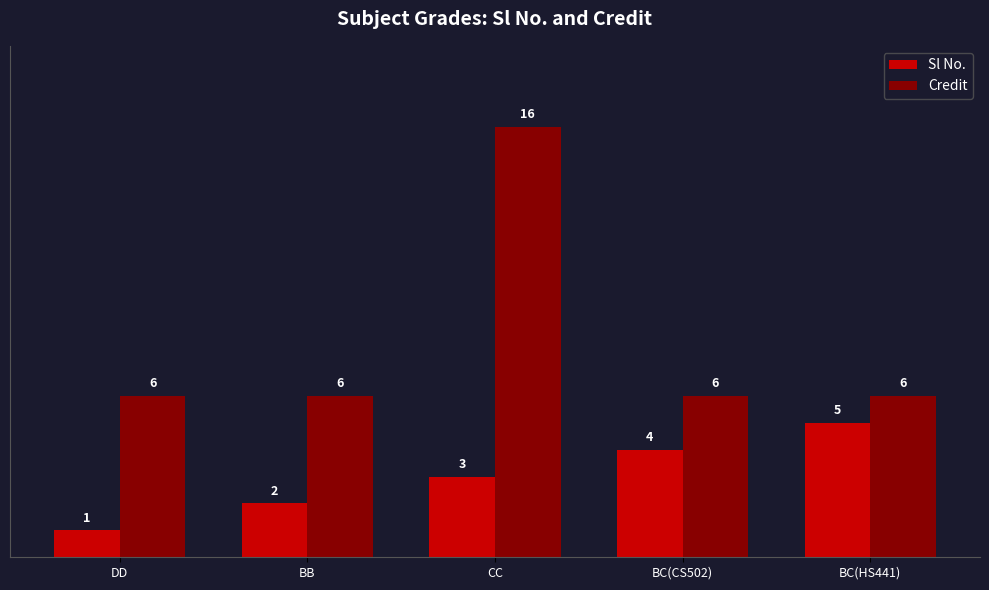

Which series has the largest range (max minus min)?

Credit